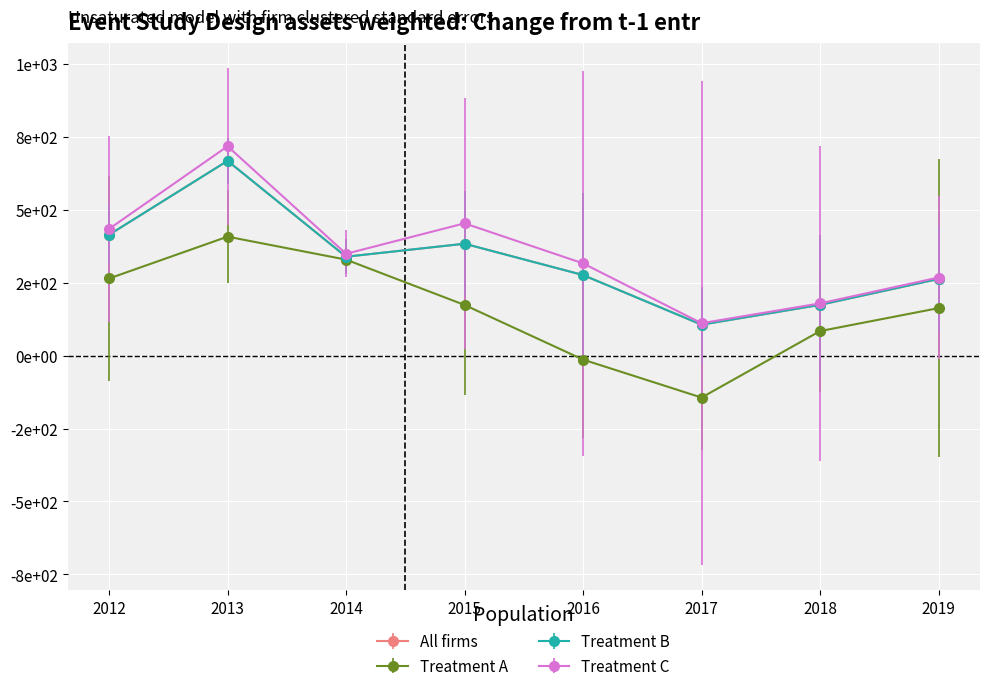

Is this an area chart (filled region under the line)?

No